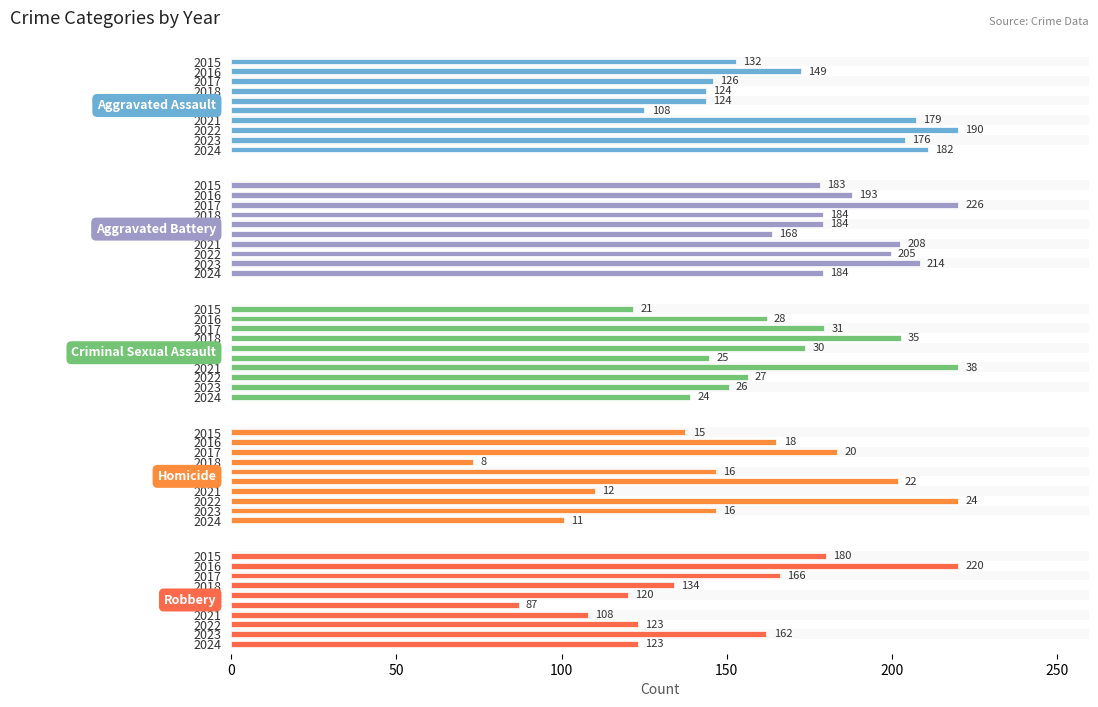

Between 2020 and 2023, which series saw the biggest shift?

Robbery